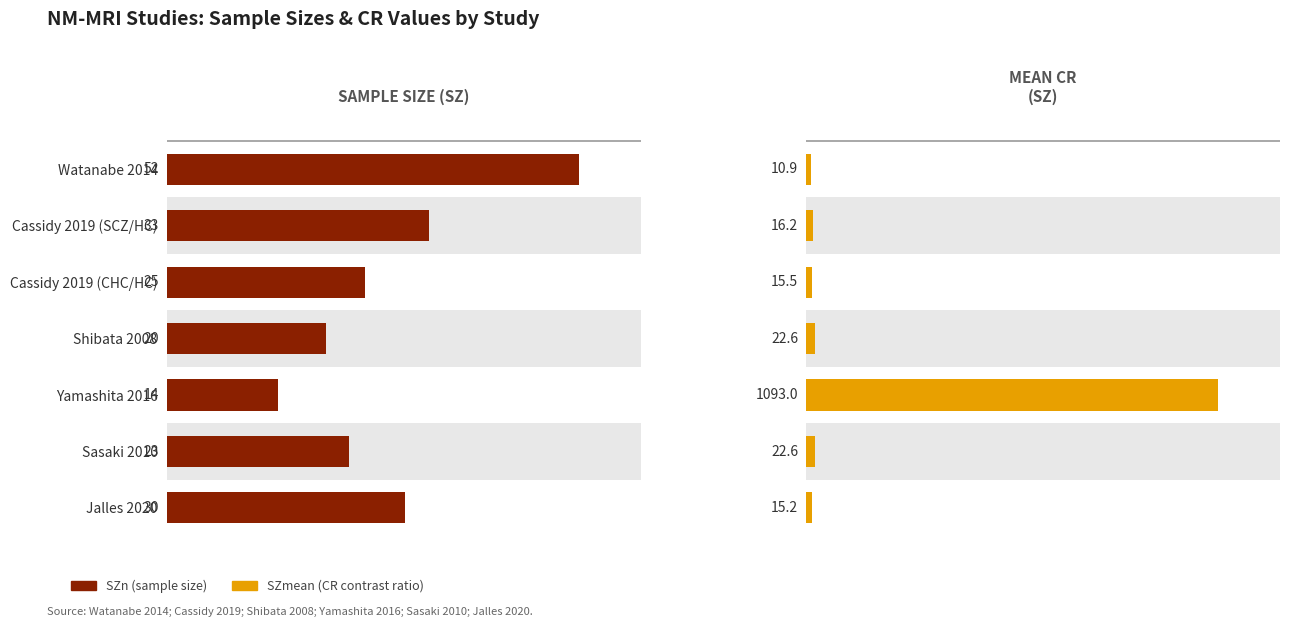

At Jalles 2020, list the series in order from smallest to largest.

SZmean, SZn